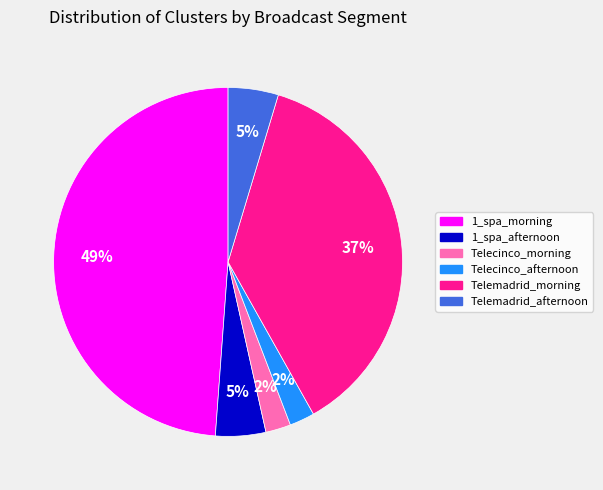

Which slice is the largest?

1_spa_morning